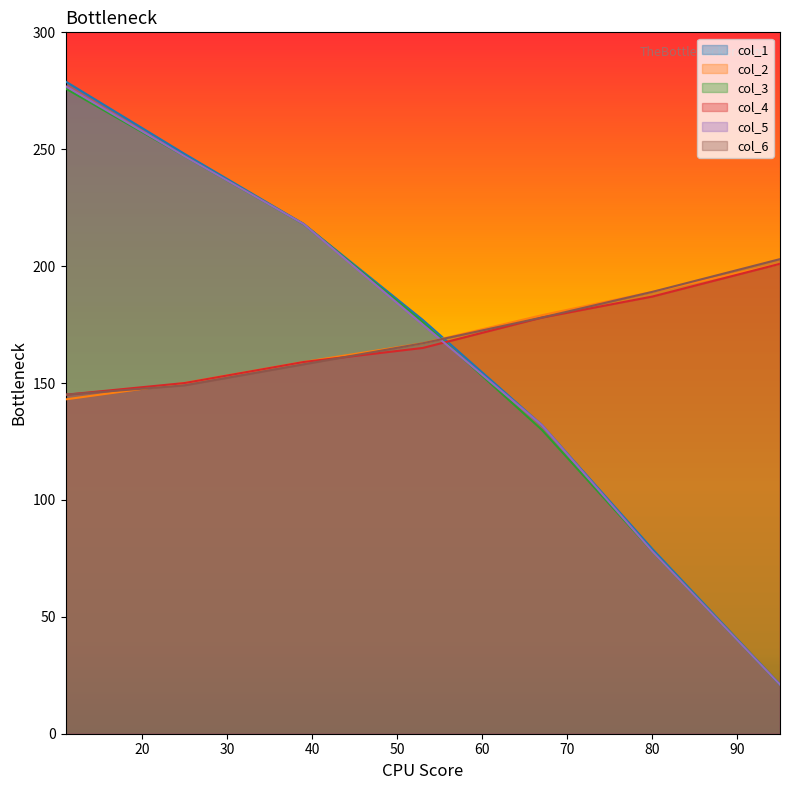

Where does the col_3 series first go above 176?

11